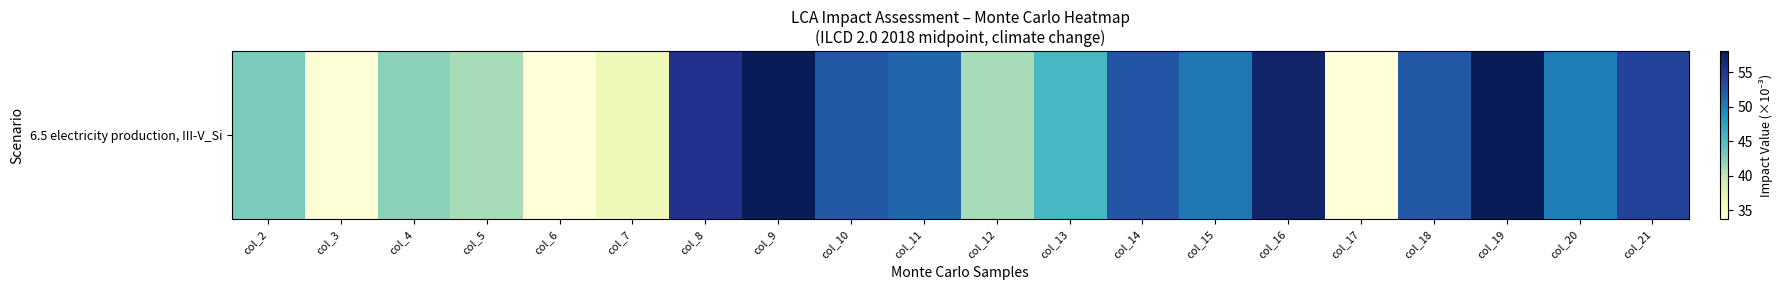

What is the smallest value displayed?

33.2